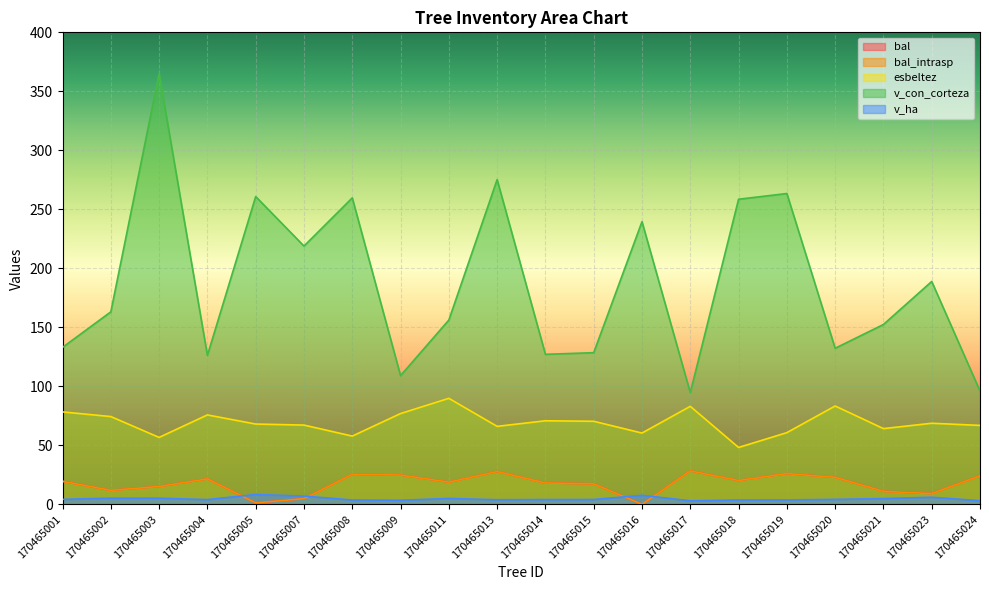

What is the spread (max minus min) of values at 170465005?

259.6